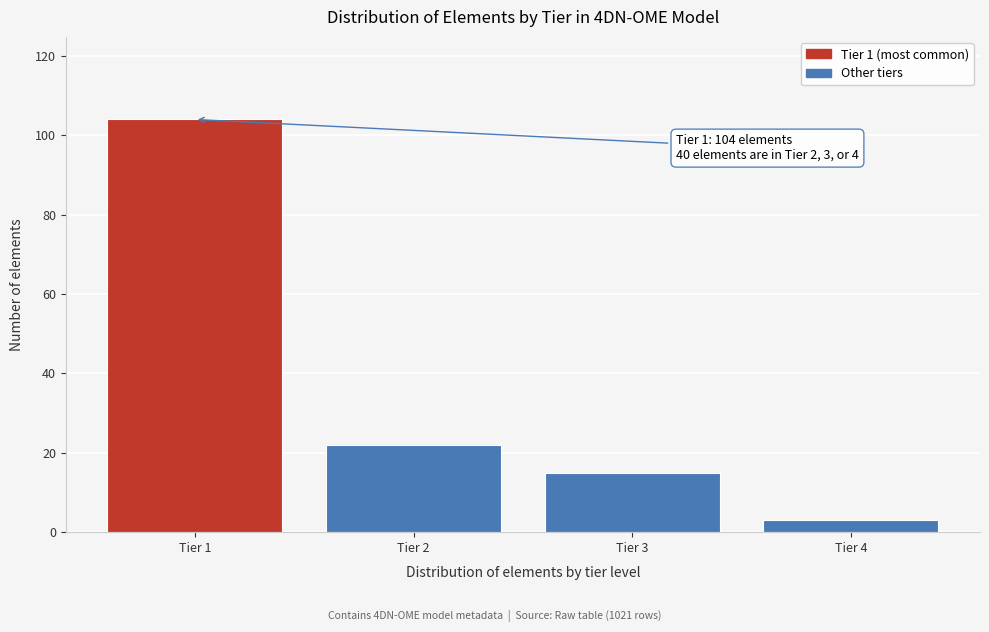

Reading right to left, extract all data points from this chart.

3	15	22	104